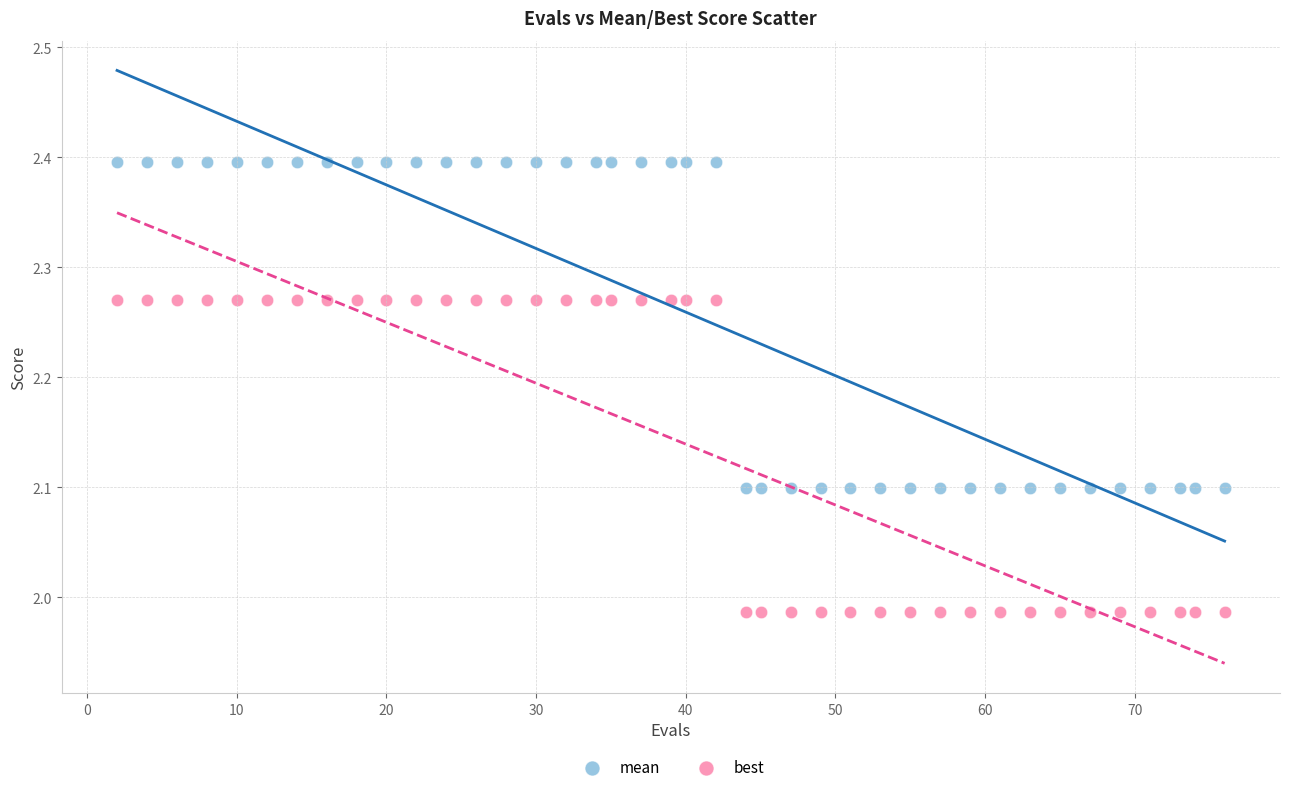

What is the X range (max minus min) for the scatter plot?

74.0